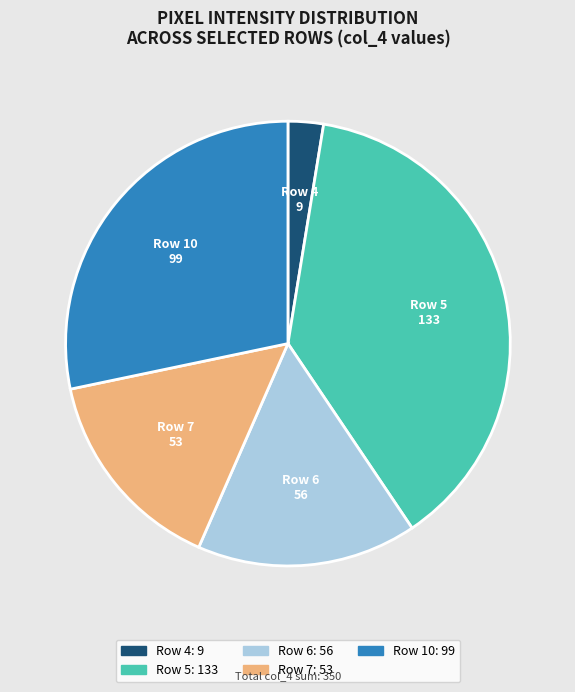

Is the sum of Row 6 and Row 5 greater than half?

Yes